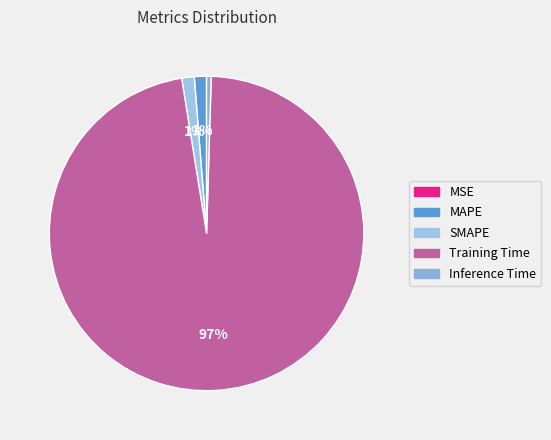

To the nearest percent, what portion does MAPE represent?

1%